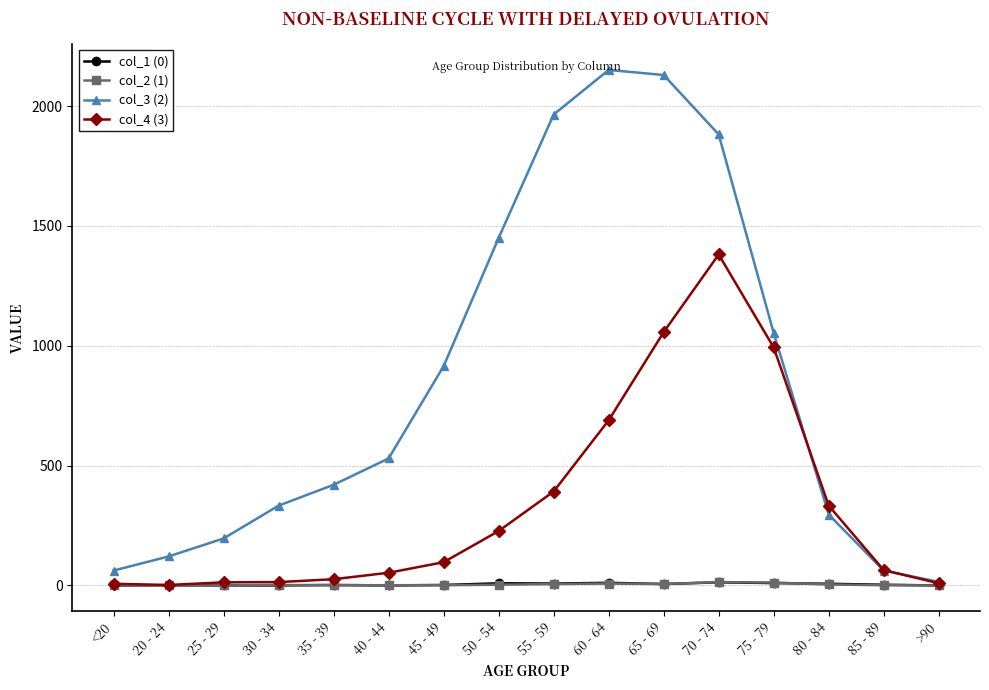

What is the sum of all col_2 (1) values?

60